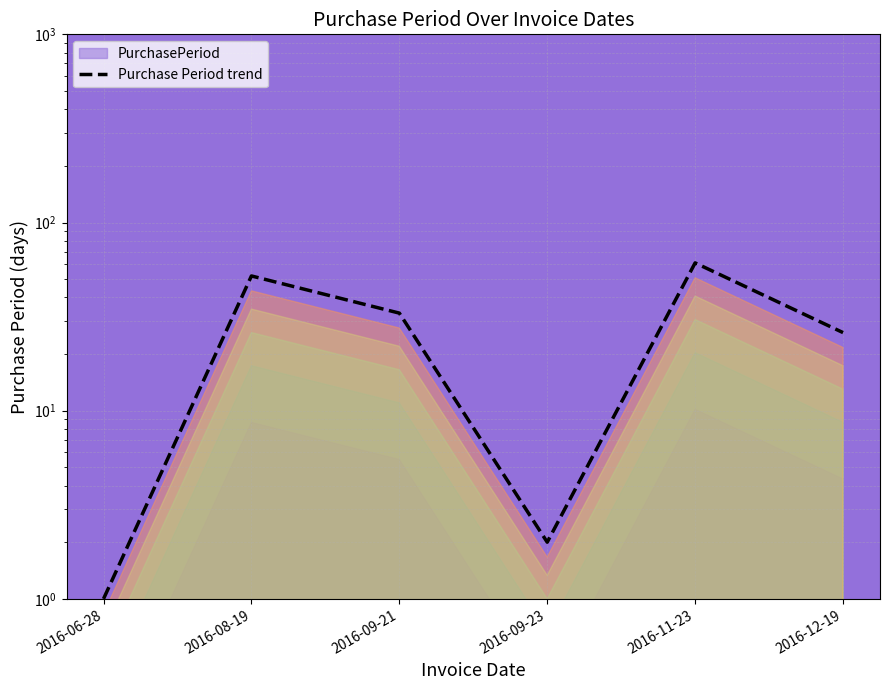

Approximately how many times larger is the value at 2016-06-28 compared to 2016-09-23?

0.5